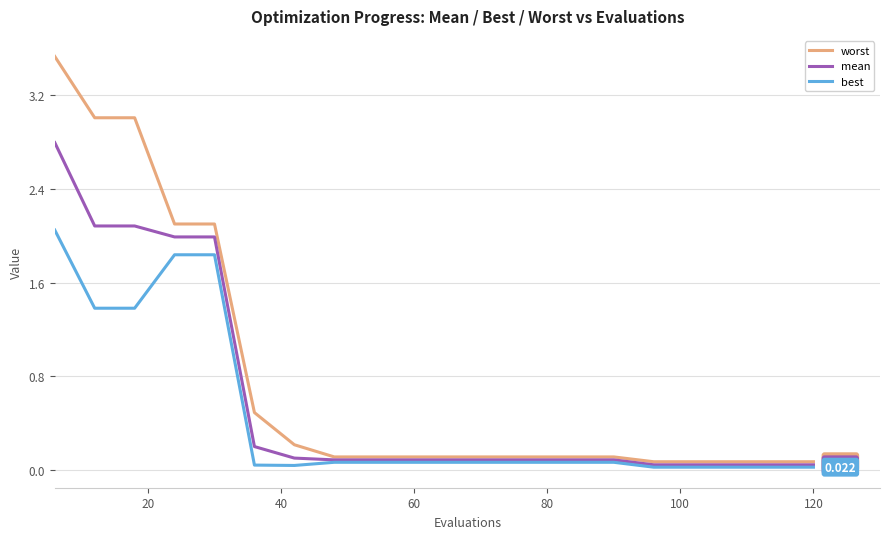

Which series has the largest range (max minus min)?

worst